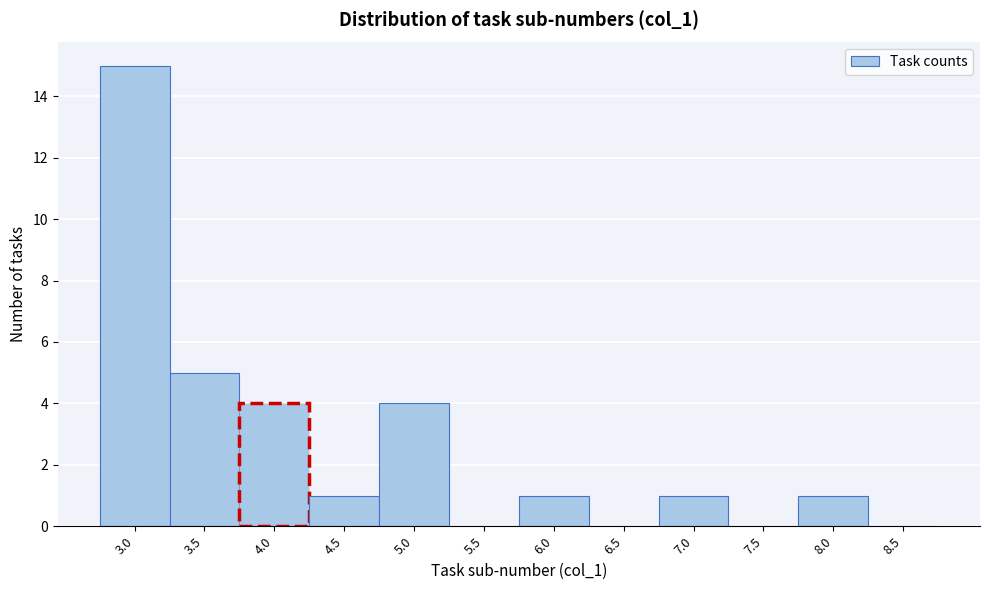

Reading left to right, extract all data points from this chart.

3.0=15	3.5=5	4.0=4	4.5=1	5.0=4	5.5=0	6.0=1	6.5=0	7.0=1	7.5=0	8.0=1	8.5=0